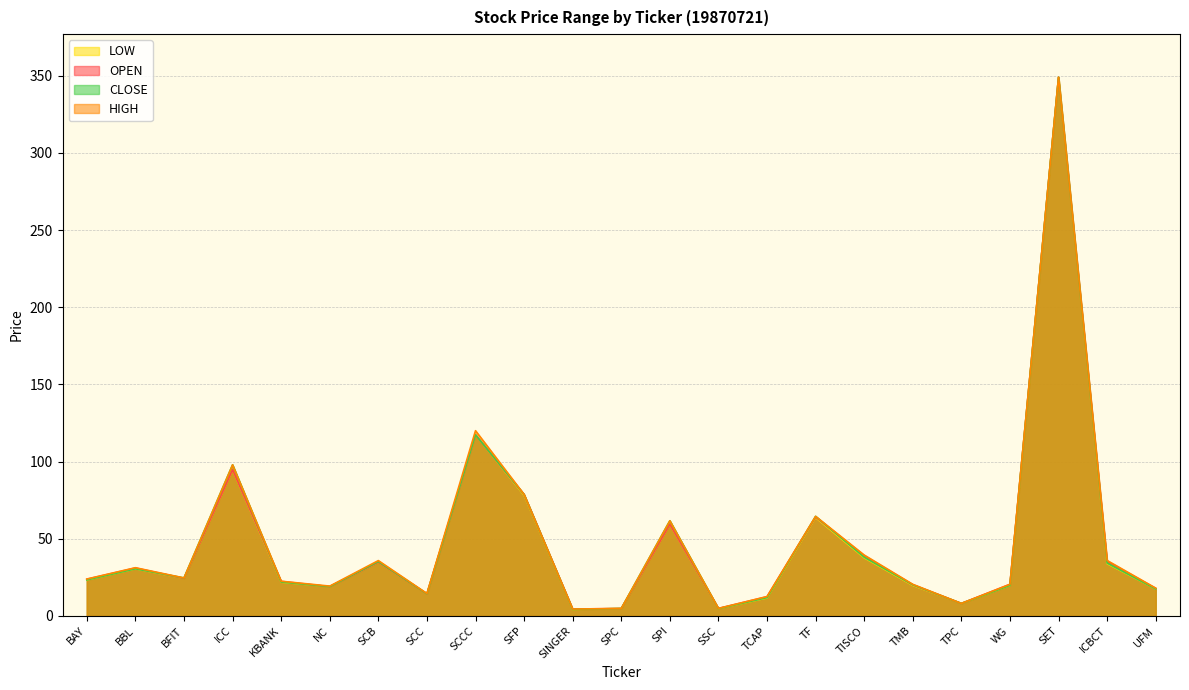

True or false: OPEN and HIGH intersect in this chart.

False